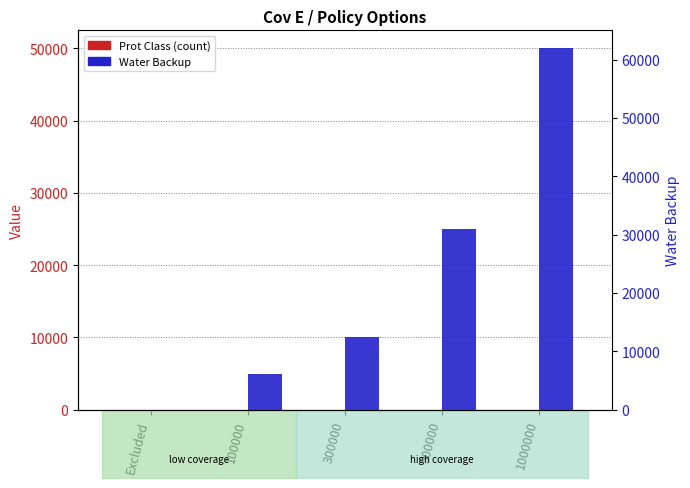

Reading left to right, transcribe all the data shown in this chart.

Prot Class: 1	2	3	4	5
Water Backup: 0	5000	10000	25000	50000